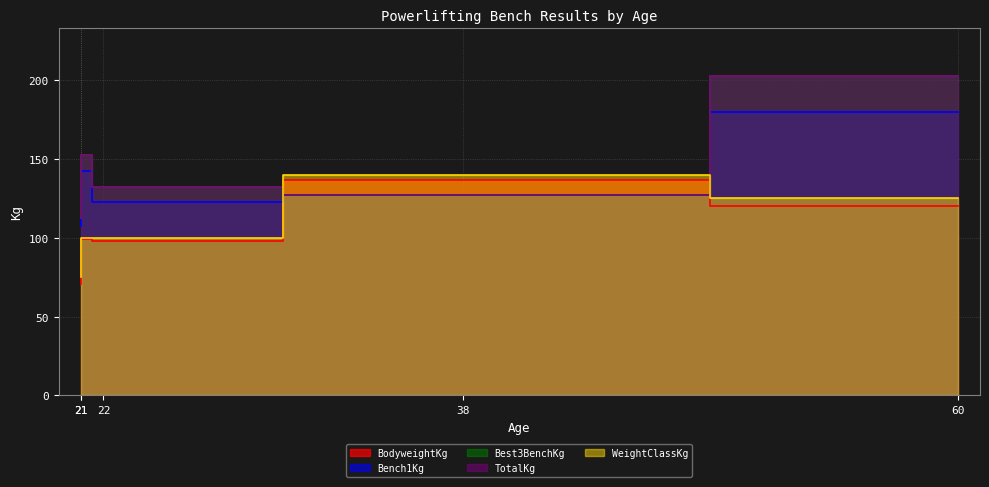

List the labels in order of BodyweightKg value, smallest first.

21, 22, 21, 60, 38